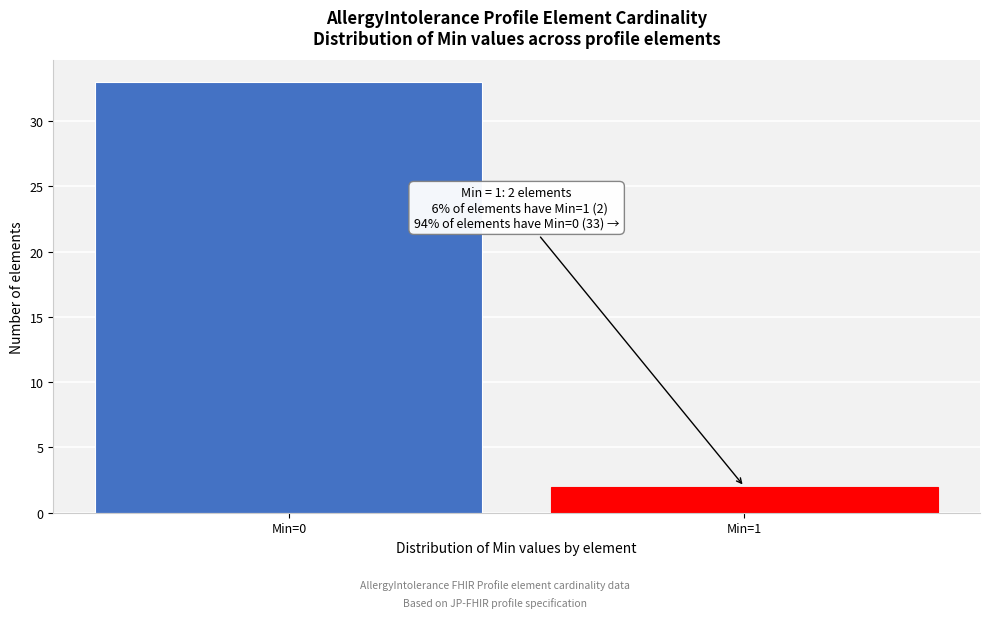

Reading right to left, list all the values displayed in this chart.

Min=1=2	Min=0=33